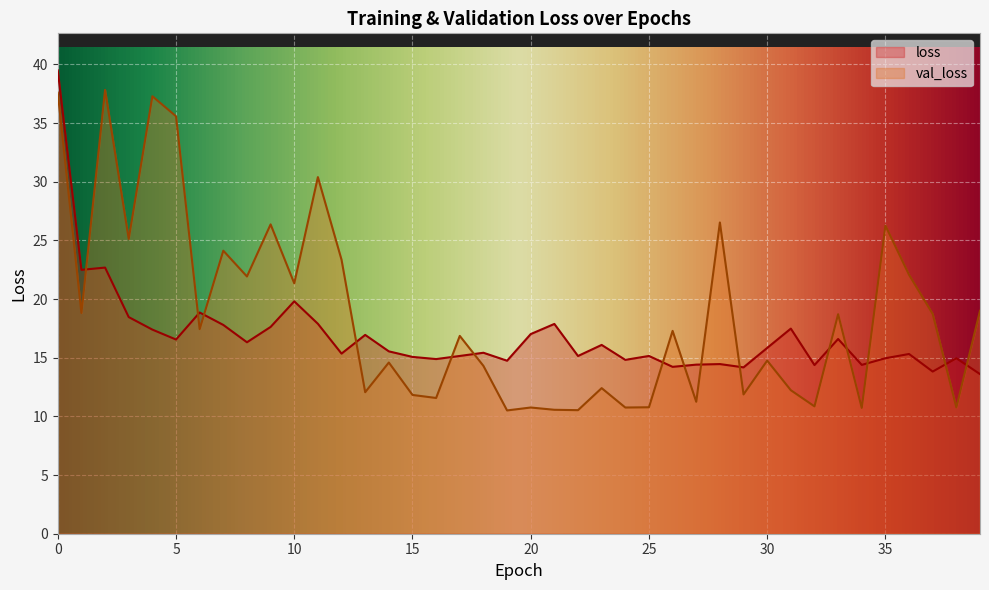

How many lines are shown in the chart?

2